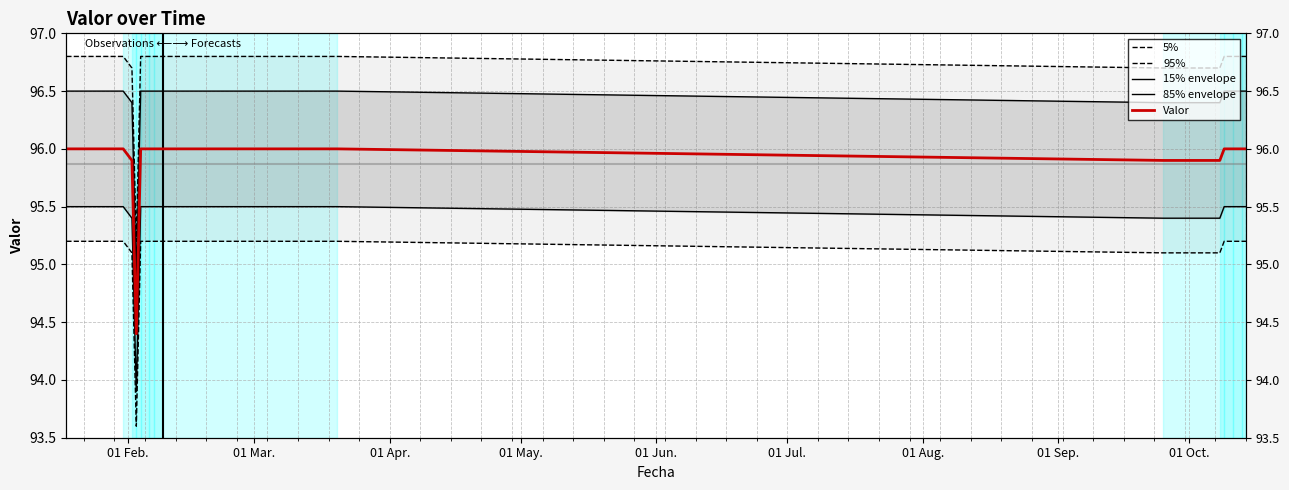

True or false: Valor has more than 1 interior local peaks.

False